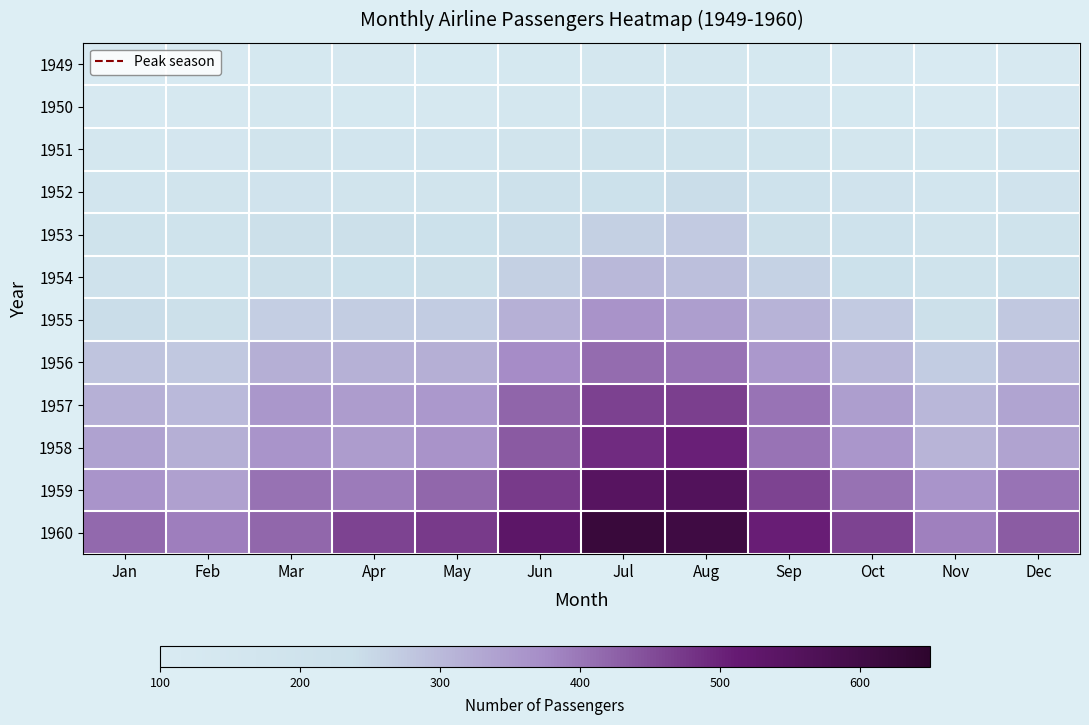

Which series has the largest total across all categories?

1960